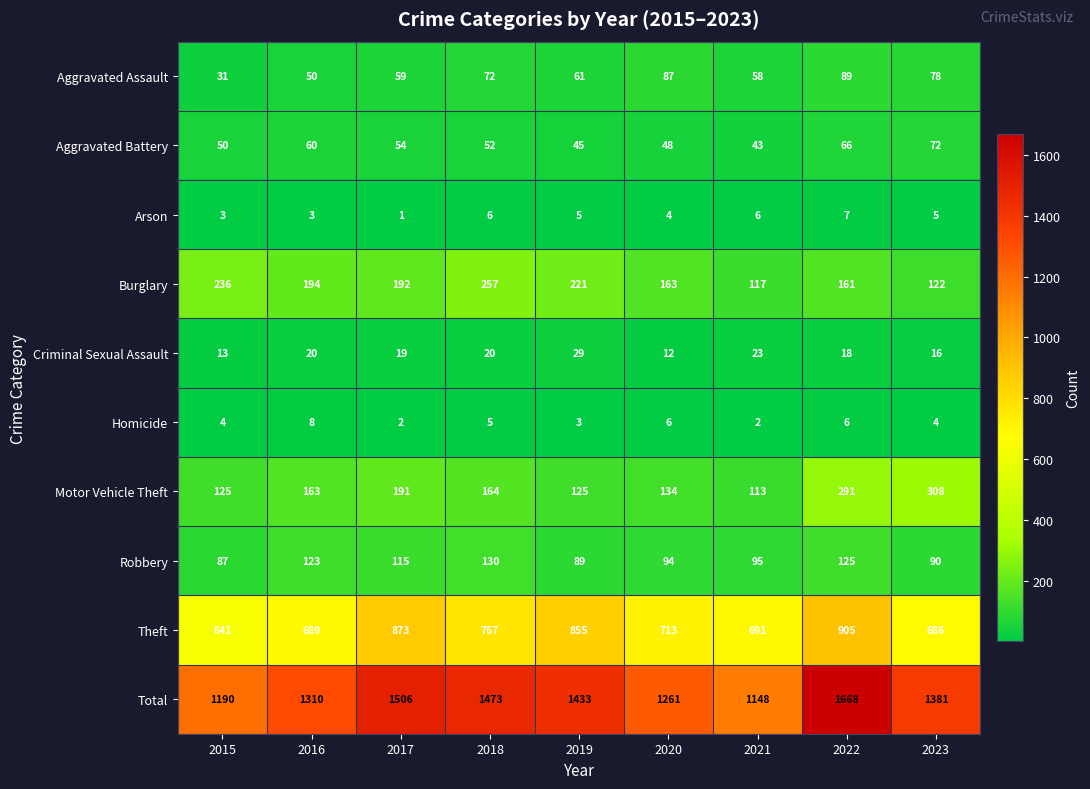

What is the difference between the highest and lowest values at 2015?

1187